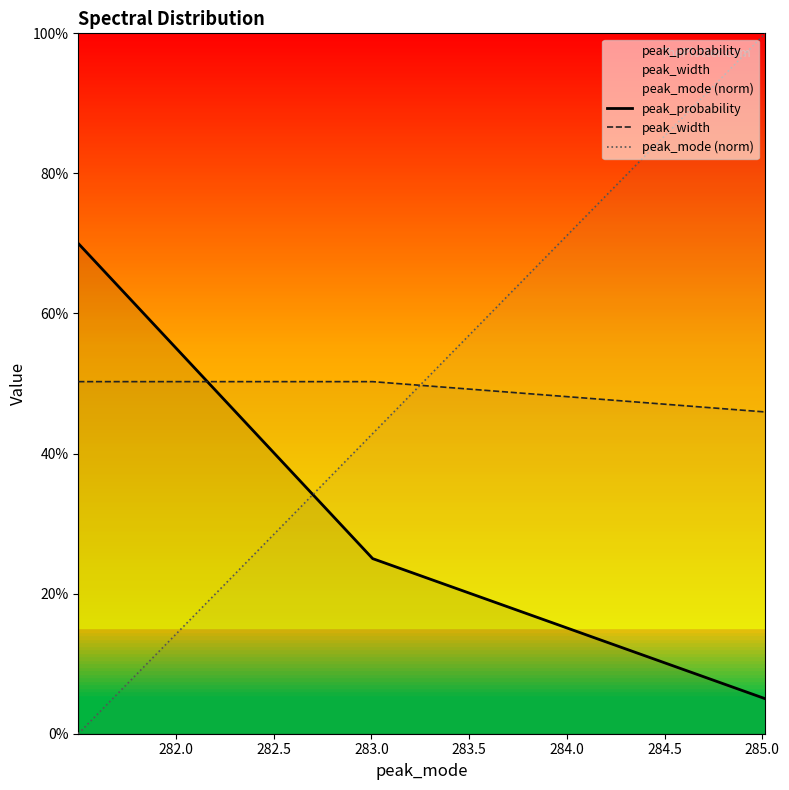

Does the chart have visible grid lines?

No